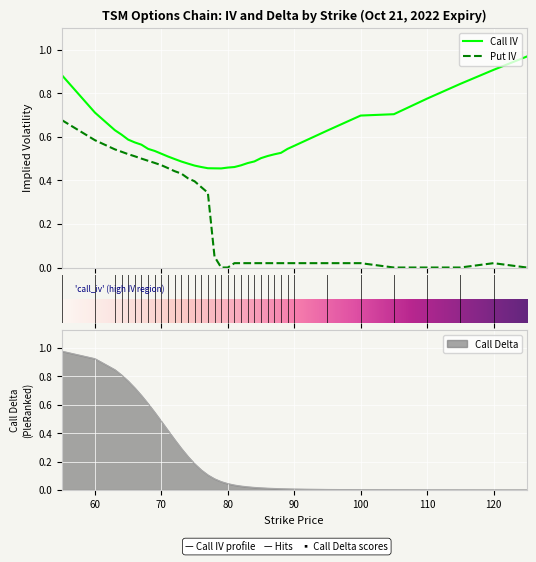

What is the sum of the call_delta values at 60 and 70?

1.4